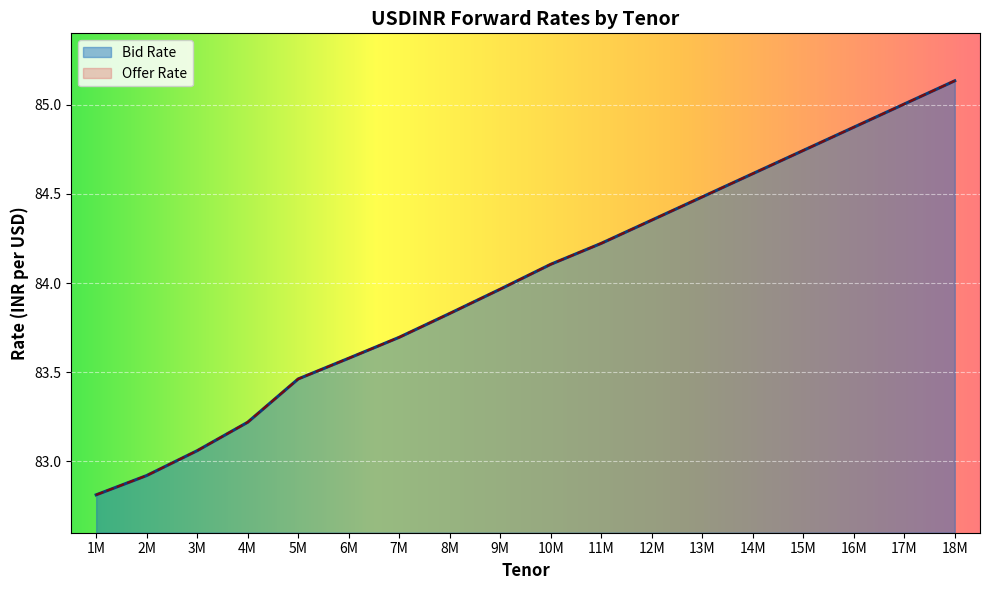

What is the sum of the Offer Rate values at 5M and 1M?

166.3